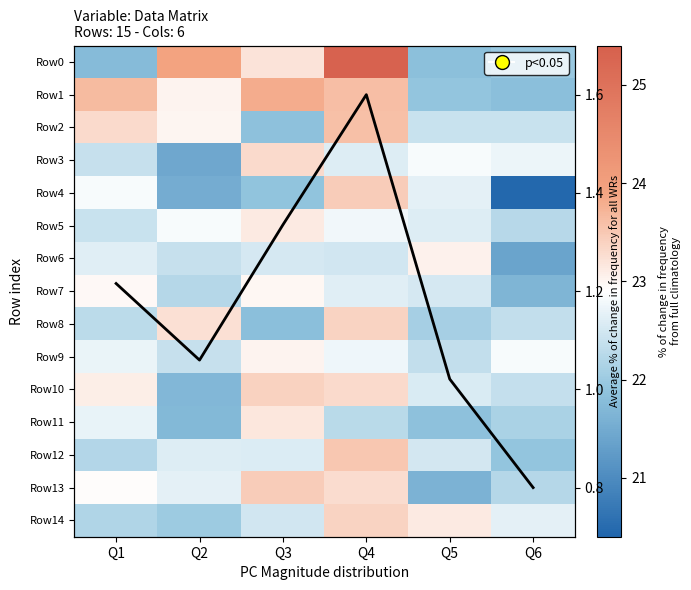

Which series changed the most between Q2 and Q5?

Row0